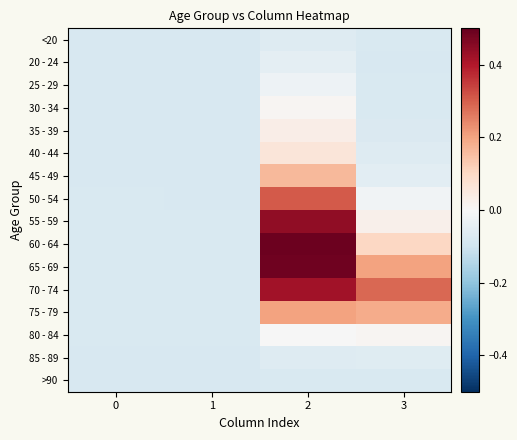

How many distinct data groups are displayed?

16